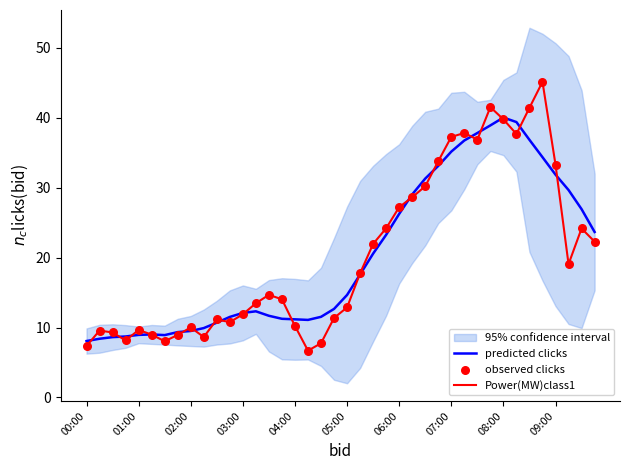

What is the total value across all series at 31?

122.0